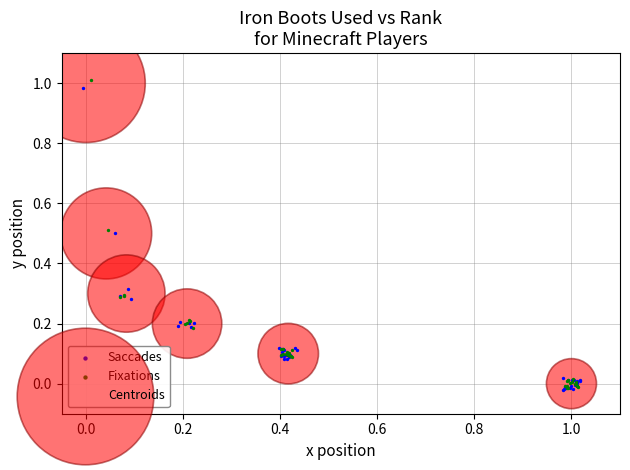

Which series has the widest spread of Y values?

Fixations